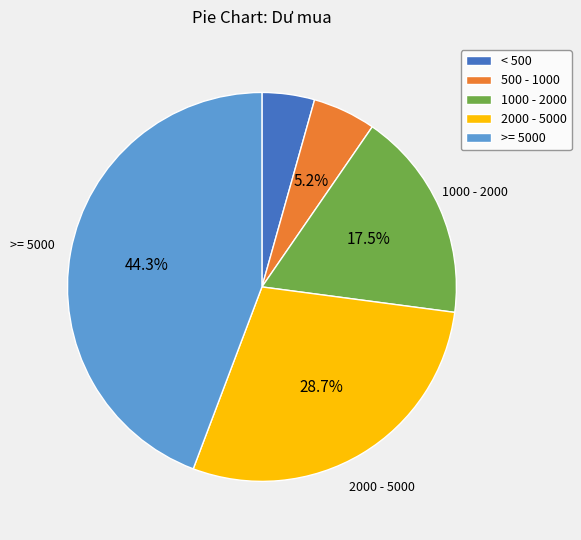

Is there any slice that represents more than half of the pie?

No